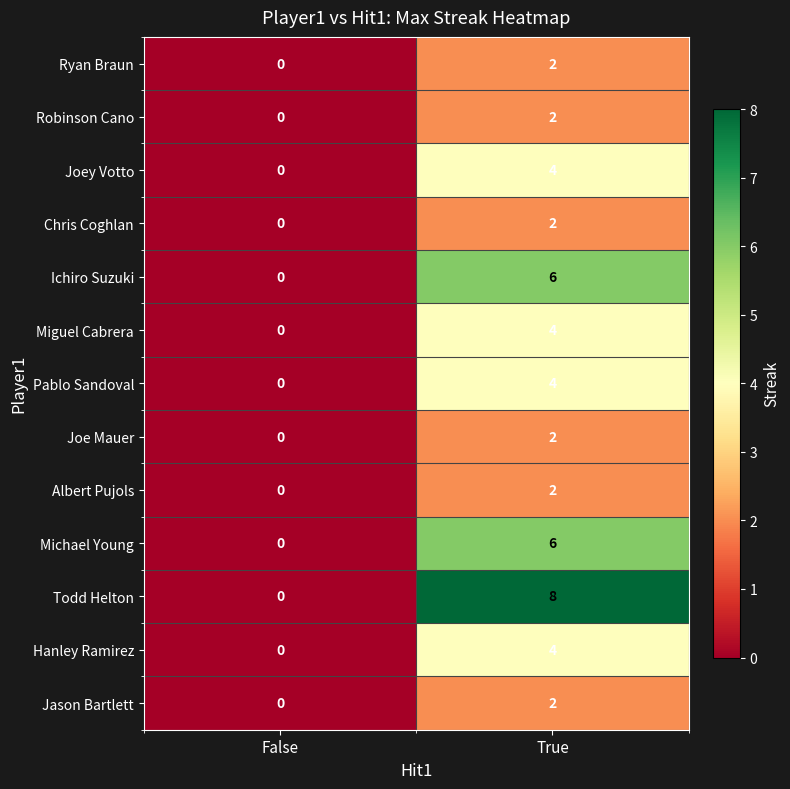

Reading left to right, transcribe all the data shown in this chart.

Ryan Braun: False=0	True=2
Robinson Cano: False=0	True=2
Joey Votto: False=0	True=4
Chris Coghlan: False=0	True=2
Ichiro Suzuki: False=0	True=6
Miguel Cabrera: False=0	True=4
Pablo Sandoval: False=0	True=4
Joe Mauer: False=0	True=2
Albert Pujols: False=0	True=2
Michael Young: False=0	True=6
Todd Helton: False=0	True=8
Hanley Ramirez: False=0	True=4
Jason Bartlett: False=0	True=2